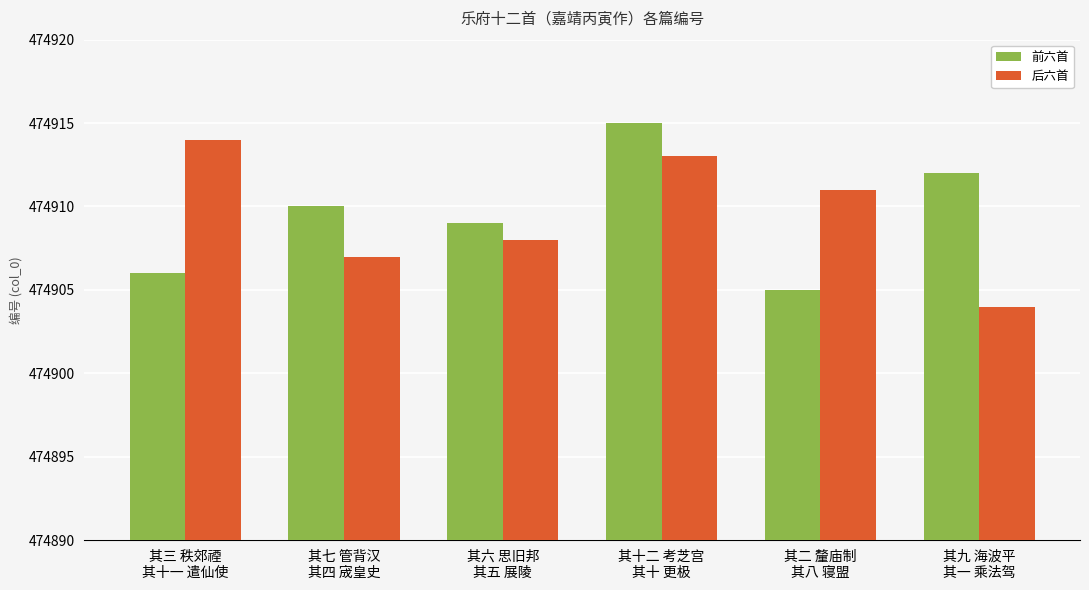

How many bars are there in each group?

2